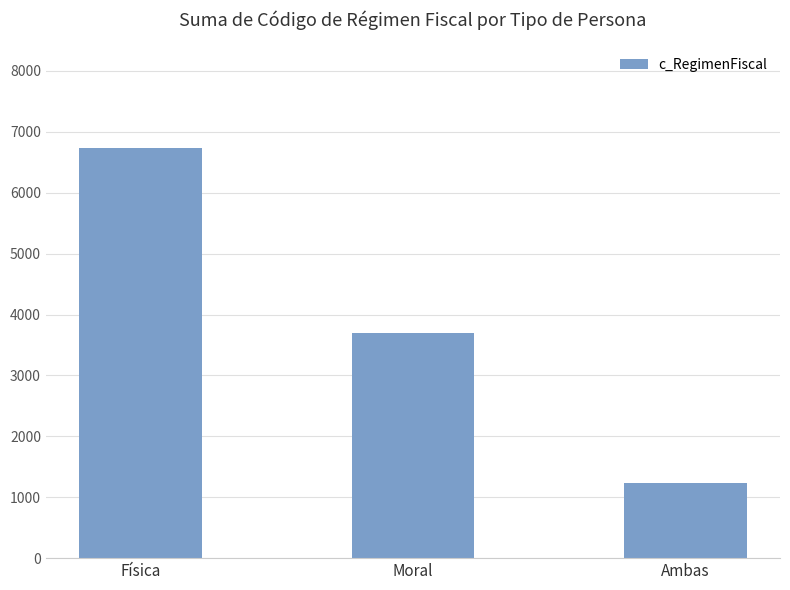

Read the value at Ambas, to the nearest 100.

1200